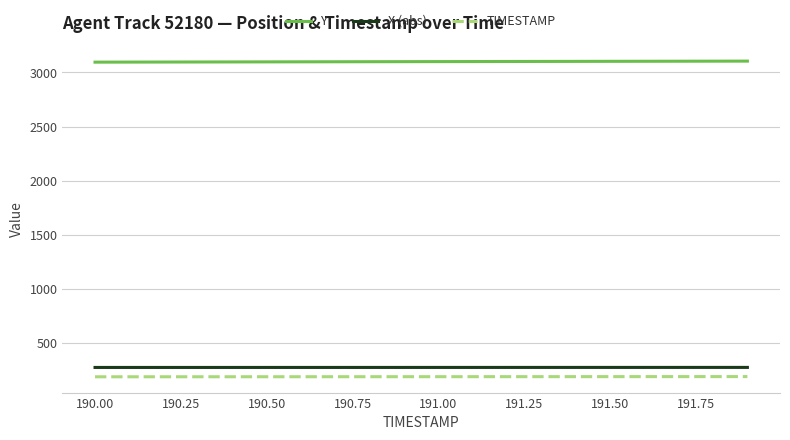

True or false: TIMESTAMP and Y intersect in this chart.

False